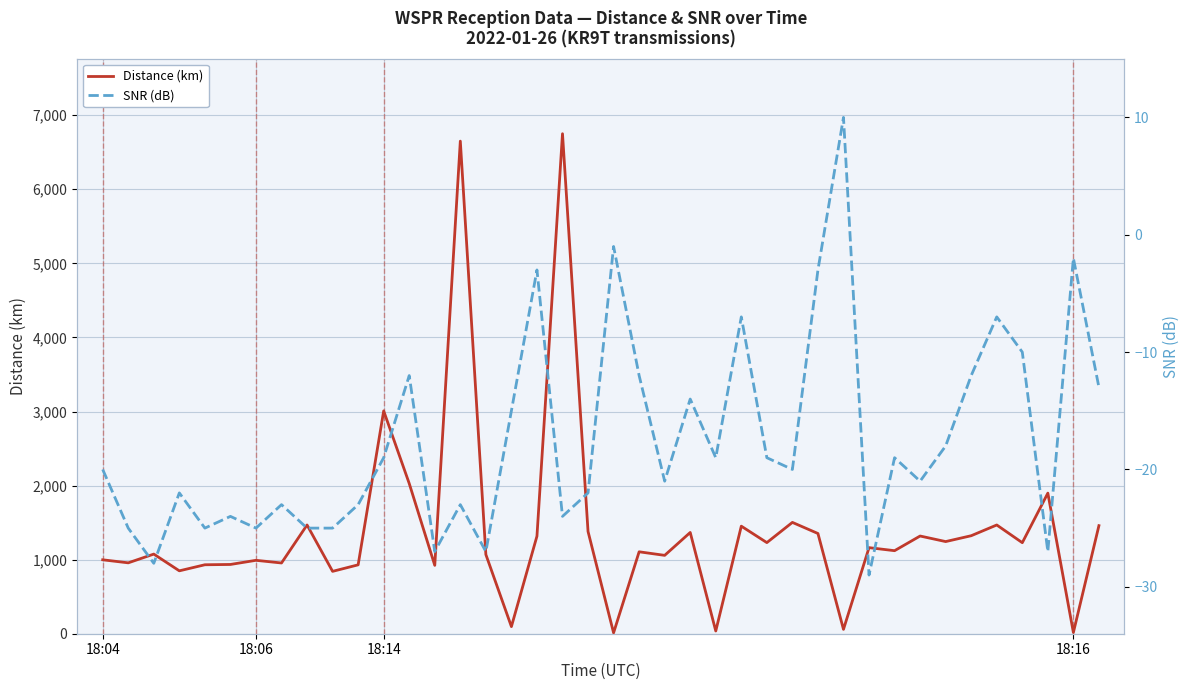

Is it true that Distance (km) equals 17 at 18:16?

True